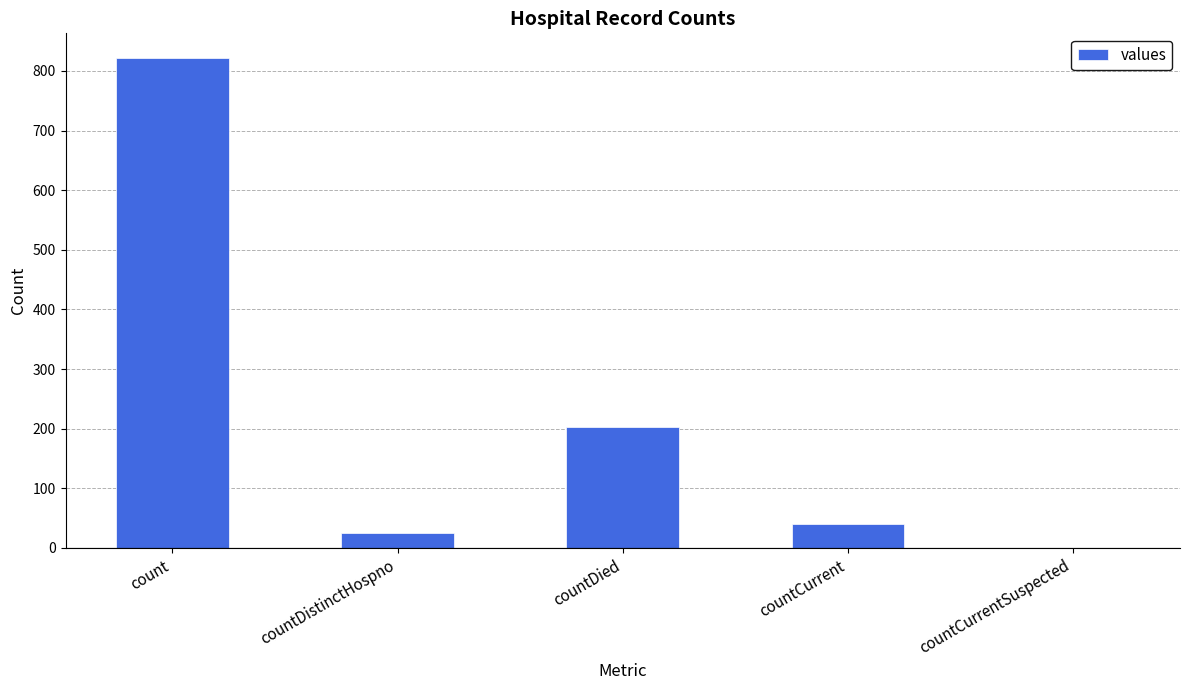

Is it true that the value at countDistinctHospno is 25?

True